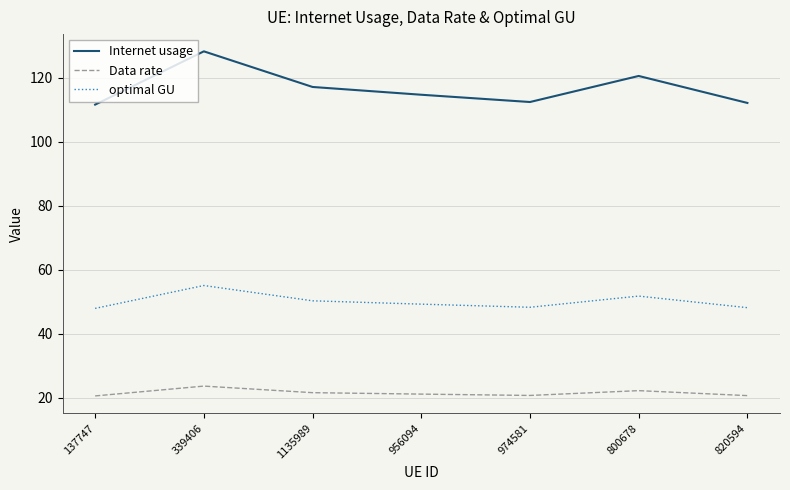

What is the smallest value displayed?

20.6